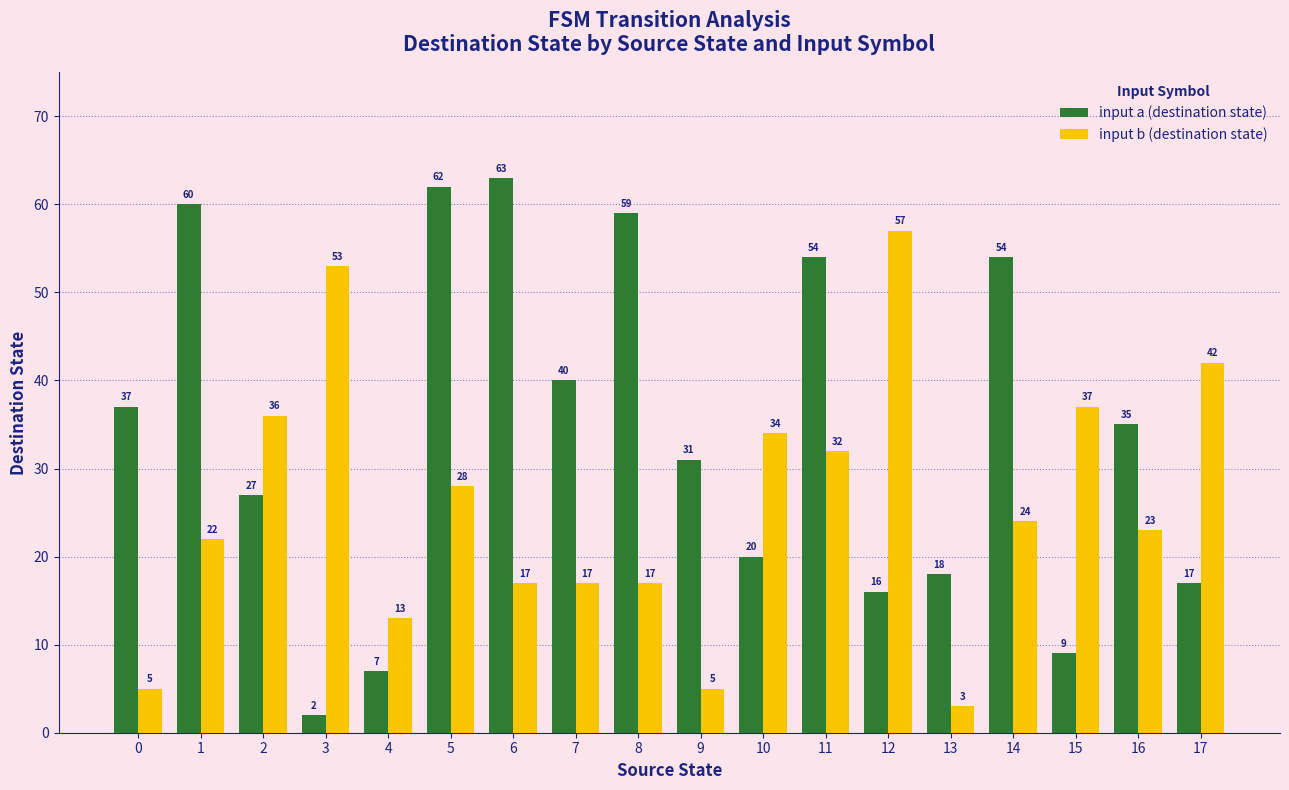

At which category is the sum across all series the highest?

5